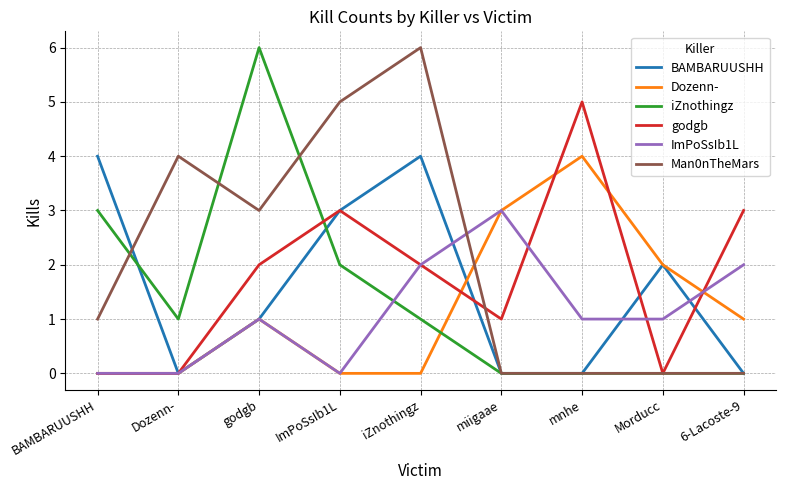

How many Dozenn- values are between 0 and 2?

7